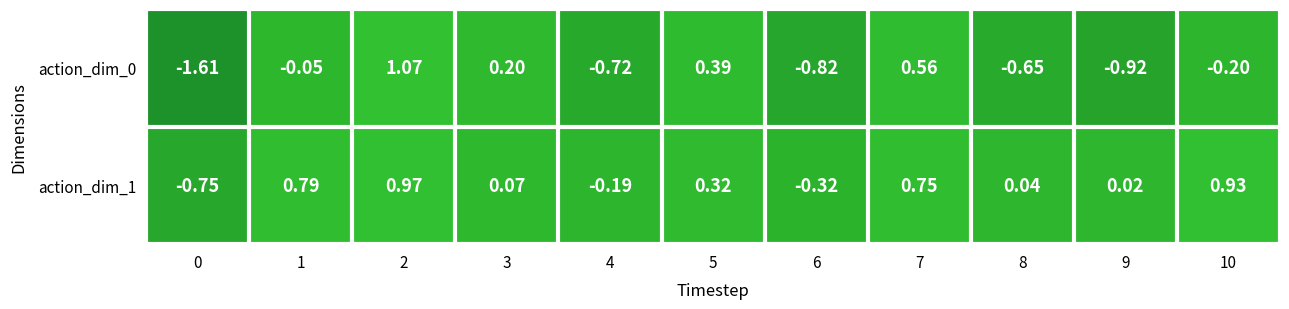

Is the value of action_dim_1 at 0 greater than the value of action_dim_0 at 4?

No